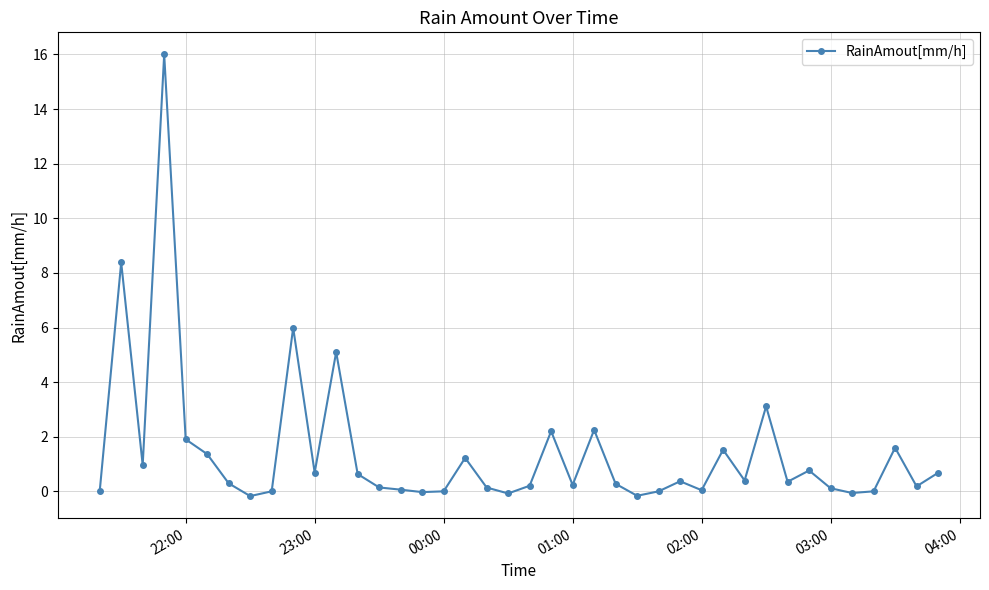

How many categories are shown in the chart?

40